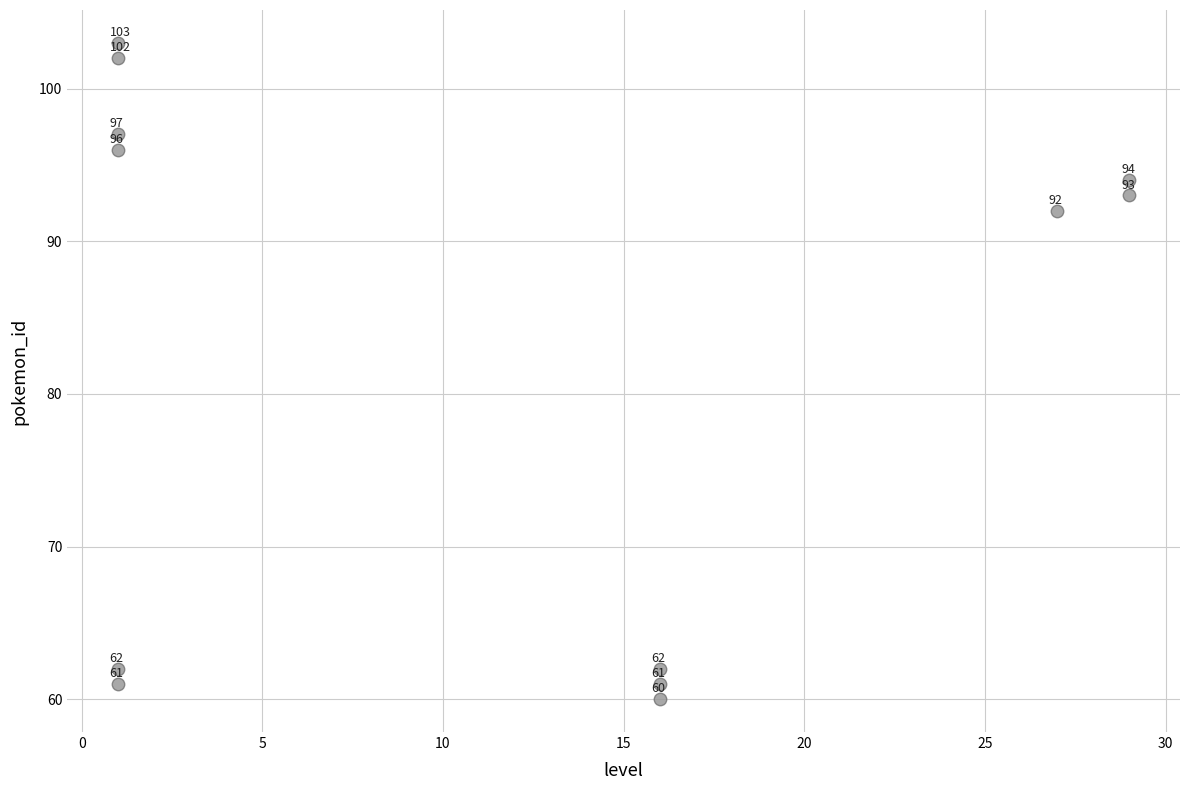

What Y value in the scatter plot is closest to 81?

92